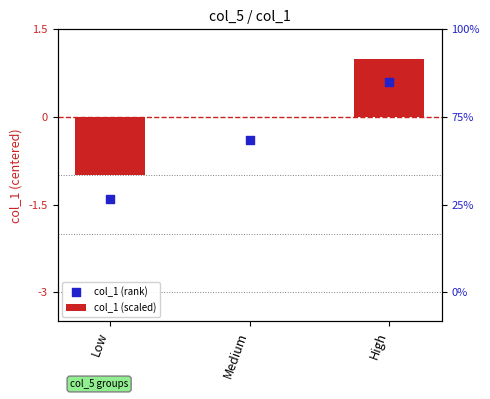

What are all the series names shown in the legend?

col_1 (scaled), col_1 (rank)